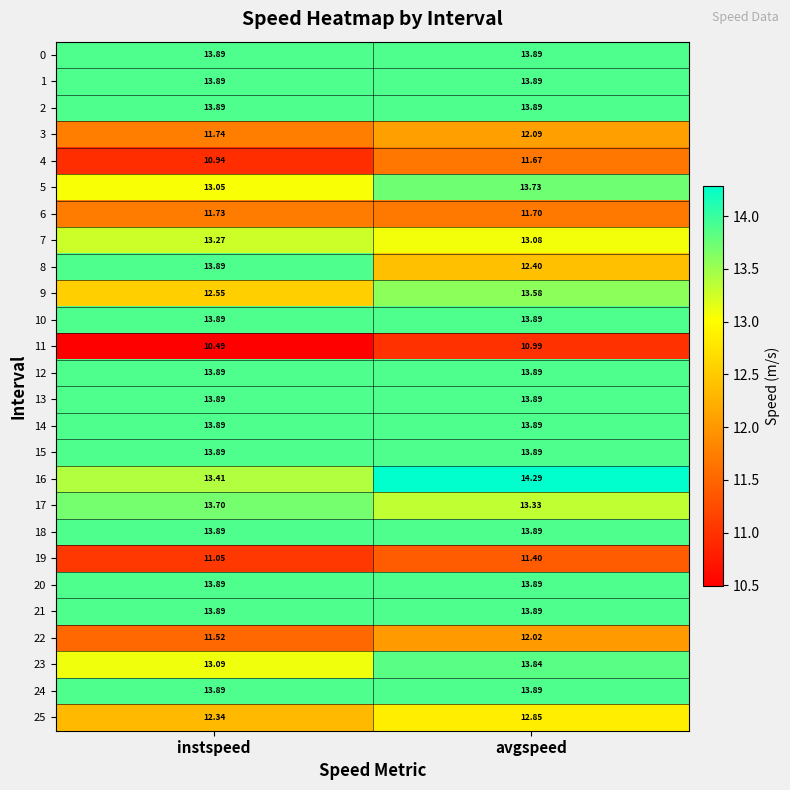

What is the minimum value shown in the chart?

10.5